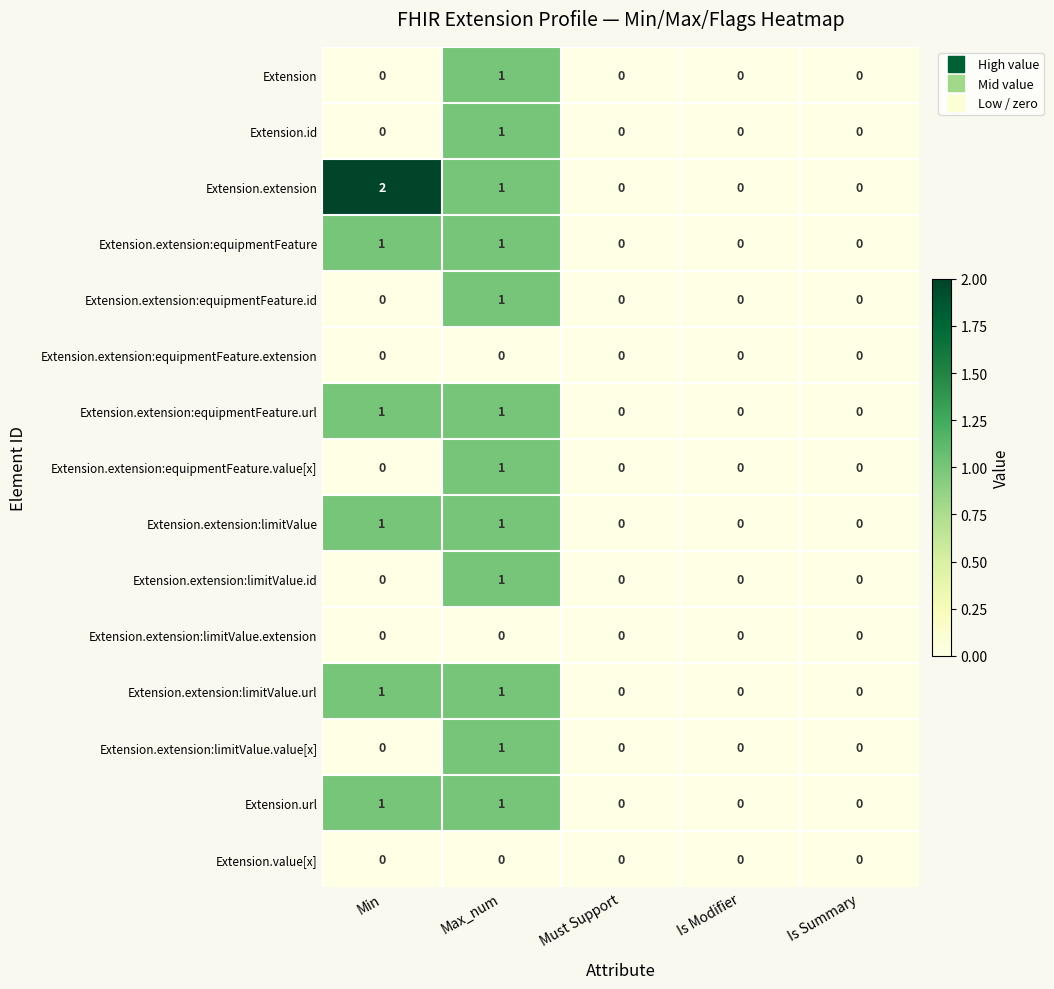

Count the Extension values in the range 0 to 1.

5